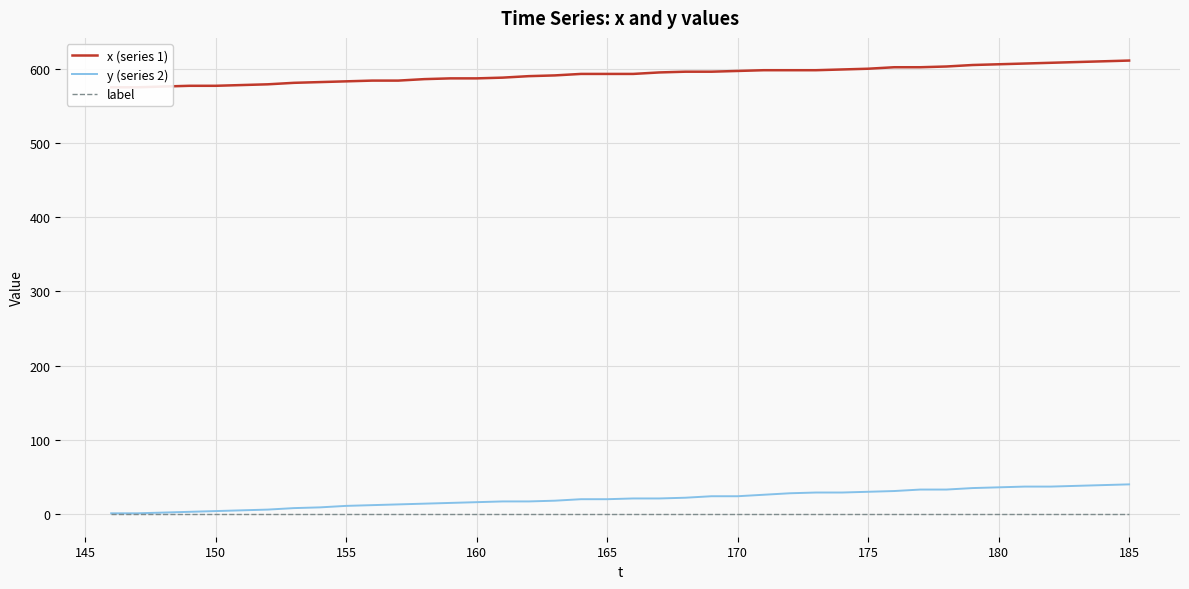

What is the value of the x (series 1) point at the 23rd from the left?

596